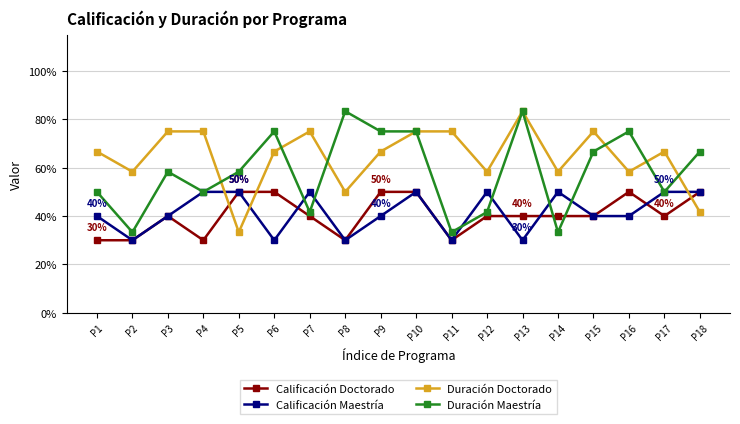

What is the difference between the highest and lowest values at P15?

0.3